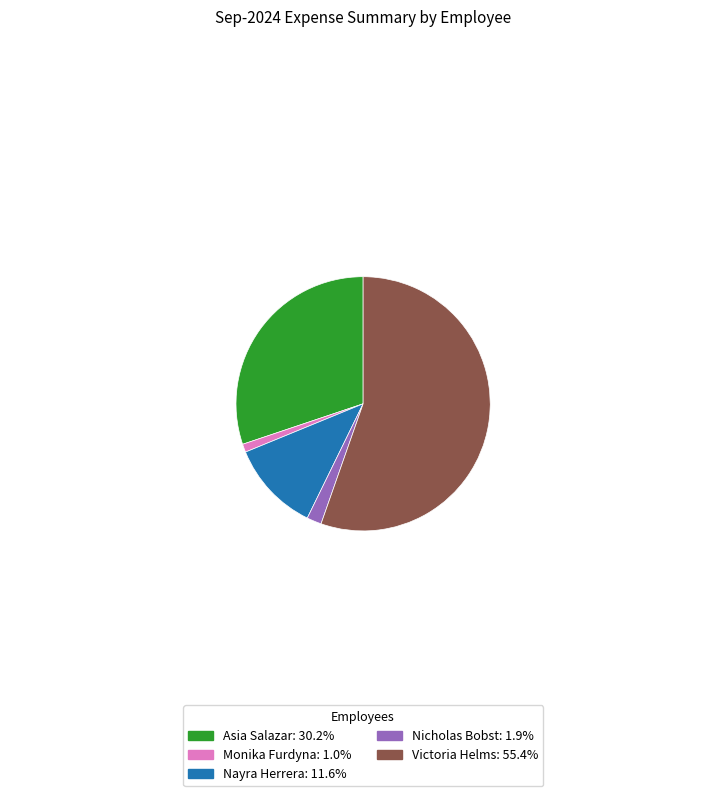

Is there a majority slice in this chart?

Yes